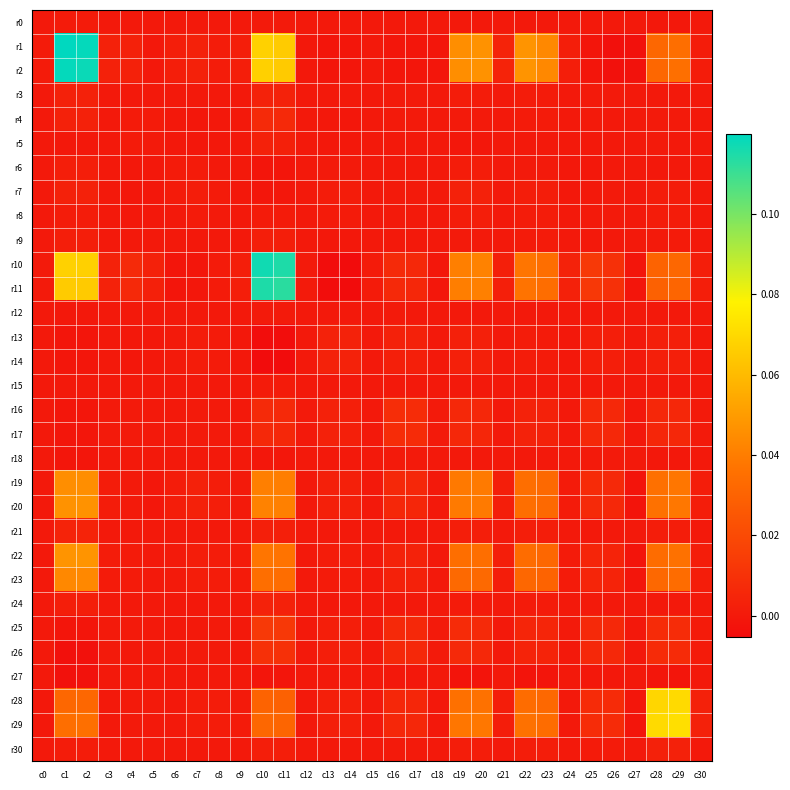

Reading right to left, transcribe all the data shown in this chart.

r0: c30=-0.0	c29=-0.0	c28=-0.0	c27=-0.0	c26=-0.0	c25=-0.0	c24=0.0	c23=0.0	c22=0.0	c21=0.0	c20=0.0	c19=0.0	c18=-0.0	c17=0.0	c16=0.0	c15=0.0	c14=-0.0	c13=-0.0	c12=0.0	c11=0.0	c10=0.0	c9=0.0	c8=-0.0	c7=0.0	c6=0.0	c5=-0.0	c4=0.0	c3=0.0	c2=0.0	c1=0.0	c0=0.0
r1: c30=0.0	c29=0.0	c28=0.0	c27=-0.0	c26=-0.0	c25=-0.0	c24=0.0	c23=0.0	c22=0.0	c21=0.0	c20=0.0	c19=0.0	c18=-0.0	c17=-0.0	c16=-0.0	c15=0.0	c14=-0.0	c13=-0.0	c12=-0.0	c11=0.1	c10=0.1	c9=0.0	c8=0.0	c7=0.0	c6=0.0	c5=-0.0	c4=0.0	c3=0.0	c2=0.1	c1=0.1	c0=0.0
r2: c30=0.0	c29=0.0	c28=0.0	c27=-0.0	c26=-0.0	c25=-0.0	c24=0.0	c23=0.0	c22=0.0	c21=0.0	c20=0.0	c19=0.0	c18=-0.0	c17=-0.0	c16=-0.0	c15=0.0	c14=-0.0	c13=-0.0	c12=-0.0	c11=0.1	c10=0.1	c9=0.0	c8=0.0	c7=0.0	c6=0.0	c5=-0.0	c4=0.0	c3=0.0	c2=0.1	c1=0.1	c0=0.0
r3: c30=0.0	c29=0.0	c28=0.0	c27=-0.0	c26=0.0	c25=0.0	c24=0.0	c23=0.0	c22=0.0	c21=0.0	c20=0.0	c19=0.0	c18=-0.0	c17=0.0	c16=0.0	c15=0.0	c14=-0.0	c13=-0.0	c12=0.0	c11=0.0	c10=0.0	c9=0.0	c8=0.0	c7=0.0	c6=0.0	c5=0.0	c4=0.0	c3=0.0	c2=0.0	c1=0.0	c0=0.0
r4: c30=0.0	c29=0.0	c28=0.0	c27=0.0	c26=0.0	c25=0.0	c24=0.0	c23=0.0	c22=0.0	c21=0.0	c20=0.0	c19=0.0	c18=-0.0	c17=0.0	c16=0.0	c15=0.0	c14=-0.0	c13=-0.0	c12=0.0	c11=0.0	c10=0.0	c9=0.0	c8=-0.0	c7=-0.0	c6=-0.0	c5=0.0	c4=0.0	c3=0.0	c2=0.0	c1=0.0	c0=0.0
r5: c30=0.0	c29=0.0	c28=0.0	c27=0.0	c26=-0.0	c25=0.0	c24=0.0	c23=-0.0	c22=-0.0	c21=0.0	c20=-0.0	c19=-0.0	c18=-0.0	c17=-0.0	c16=-0.0	c15=0.0	c14=-0.0	c13=-0.0	c12=0.0	c11=0.0	c10=0.0	c9=0.0	c8=-0.0	c7=-0.0	c6=-0.0	c5=0.0	c4=0.0	c3=0.0	c2=-0.0	c1=-0.0	c0=-0.0
r6: c30=-0.0	c29=-0.0	c28=-0.0	c27=-0.0	c26=0.0	c25=-0.0	c24=-0.0	c23=0.0	c22=0.0	c21=0.0	c20=0.0	c19=0.0	c18=-0.0	c17=-0.0	c16=-0.0	c15=-0.0	c14=0.0	c13=0.0	c12=-0.0	c11=-0.0	c10=-0.0	c9=-0.0	c8=0.0	c7=0.0	c6=0.0	c5=-0.0	c4=-0.0	c3=0.0	c2=0.0	c1=0.0	c0=0.0
r7: c30=0.0	c29=0.0	c28=0.0	c27=-0.0	c26=0.0	c25=0.0	c24=-0.0	c23=0.0	c22=0.0	c21=0.0	c20=0.0	c19=0.0	c18=-0.0	c17=0.0	c16=0.0	c15=-0.0	c14=0.0	c13=0.0	c12=-0.0	c11=-0.0	c10=-0.0	c9=-0.0	c8=0.0	c7=0.0	c6=0.0	c5=-0.0	c4=-0.0	c3=0.0	c2=0.0	c1=0.0	c0=0.0
r8: c30=0.0	c29=0.0	c28=0.0	c27=-0.0	c26=0.0	c25=0.0	c24=-0.0	c23=0.0	c22=0.0	c21=0.0	c20=0.0	c19=0.0	c18=-0.0	c17=0.0	c16=0.0	c15=0.0	c14=0.0	c13=0.0	c12=-0.0	c11=0.0	c10=0.0	c9=-0.0	c8=0.0	c7=0.0	c6=0.0	c5=-0.0	c4=-0.0	c3=0.0	c2=0.0	c1=0.0	c0=-0.0
r9: c30=0.0	c29=0.0	c28=0.0	c27=-0.0	c26=0.0	c25=0.0	c24=0.0	c23=0.0	c22=0.0	c21=0.0	c20=0.0	c19=0.0	c18=-0.0	c17=0.0	c16=0.0	c15=0.0	c14=-0.0	c13=-0.0	c12=0.0	c11=0.0	c10=0.0	c9=0.0	c8=-0.0	c7=-0.0	c6=-0.0	c5=0.0	c4=0.0	c3=0.0	c2=0.0	c1=0.0	c0=0.0
r10: c30=0.0	c29=0.0	c28=0.0	c27=-0.0	c26=0.0	c25=0.0	c24=0.0	c23=0.0	c22=0.0	c21=0.0	c20=0.0	c19=0.0	c18=-0.0	c17=0.0	c16=0.0	c15=0.0	c14=-0.0	c13=-0.0	c12=0.0	c11=0.1	c10=0.1	c9=0.0	c8=0.0	c7=-0.0	c6=-0.0	c5=0.0	c4=0.0	c3=0.0	c2=0.1	c1=0.1	c0=0.0
r11: c30=0.0	c29=0.0	c28=0.0	c27=-0.0	c26=0.0	c25=0.0	c24=0.0	c23=0.0	c22=0.0	c21=0.0	c20=0.0	c19=0.0	c18=-0.0	c17=0.0	c16=0.0	c15=0.0	c14=-0.0	c13=-0.0	c12=0.0	c11=0.1	c10=0.1	c9=0.0	c8=0.0	c7=-0.0	c6=-0.0	c5=0.0	c4=0.0	c3=0.0	c2=0.1	c1=0.1	c0=0.0
r12: c30=0.0	c29=0.0	c28=0.0	c27=0.0	c26=0.0	c25=0.0	c24=0.0	c23=-0.0	c22=-0.0	c21=0.0	c20=-0.0	c19=0.0	c18=0.0	c17=0.0	c16=0.0	c15=0.0	c14=-0.0	c13=-0.0	c12=0.0	c11=0.0	c10=0.0	c9=0.0	c8=-0.0	c7=-0.0	c6=-0.0	c5=0.0	c4=0.0	c3=0.0	c2=-0.0	c1=-0.0	c0=0.0
r13: c30=0.0	c29=0.0	c28=0.0	c27=-0.0	c26=0.0	c25=0.0	c24=-0.0	c23=0.0	c22=0.0	c21=0.0	c20=0.0	c19=0.0	c18=0.0	c17=0.0	c16=0.0	c15=0.0	c14=0.0	c13=0.0	c12=-0.0	c11=-0.0	c10=-0.0	c9=-0.0	c8=0.0	c7=0.0	c6=0.0	c5=-0.0	c4=-0.0	c3=-0.0	c2=-0.0	c1=-0.0	c0=-0.0
r14: c30=0.0	c29=0.0	c28=0.0	c27=-0.0	c26=0.0	c25=0.0	c24=-0.0	c23=0.0	c22=0.0	c21=0.0	c20=0.0	c19=0.0	c18=0.0	c17=0.0	c16=0.0	c15=0.0	c14=0.0	c13=0.0	c12=-0.0	c11=-0.0	c10=-0.0	c9=-0.0	c8=0.0	c7=0.0	c6=0.0	c5=-0.0	c4=-0.0	c3=-0.0	c2=-0.0	c1=-0.0	c0=-0.0
r15: c30=0.0	c29=0.0	c28=0.0	c27=-0.0	c26=0.0	c25=0.0	c24=0.0	c23=0.0	c22=0.0	c21=0.0	c20=0.0	c19=0.0	c18=0.0	c17=0.0	c16=0.0	c15=0.0	c14=0.0	c13=0.0	c12=0.0	c11=0.0	c10=0.0	c9=0.0	c8=0.0	c7=-0.0	c6=-0.0	c5=0.0	c4=0.0	c3=0.0	c2=0.0	c1=0.0	c0=0.0
r16: c30=0.0	c29=0.0	c28=0.0	c27=-0.0	c26=0.0	c25=0.0	c24=0.0	c23=0.0	c22=0.0	c21=0.0	c20=0.0	c19=0.0	c18=0.0	c17=0.0	c16=0.0	c15=0.0	c14=0.0	c13=0.0	c12=0.0	c11=0.0	c10=0.0	c9=0.0	c8=0.0	c7=0.0	c6=-0.0	c5=-0.0	c4=0.0	c3=0.0	c2=-0.0	c1=-0.0	c0=0.0
r17: c30=0.0	c29=0.0	c28=0.0	c27=-0.0	c26=0.0	c25=0.0	c24=0.0	c23=0.0	c22=0.0	c21=0.0	c20=0.0	c19=0.0	c18=0.0	c17=0.0	c16=0.0	c15=0.0	c14=0.0	c13=0.0	c12=0.0	c11=0.0	c10=0.0	c9=0.0	c8=0.0	c7=0.0	c6=-0.0	c5=-0.0	c4=0.0	c3=0.0	c2=-0.0	c1=-0.0	c0=0.0
r18: c30=-0.0	c29=-0.0	c28=-0.0	c27=-0.0	c26=0.0	c25=0.0	c24=0.0	c23=-0.0	c22=-0.0	c21=-0.0	c20=-0.0	c19=-0.0	c18=0.0	c17=0.0	c16=0.0	c15=0.0	c14=0.0	c13=0.0	c12=0.0	c11=-0.0	c10=-0.0	c9=-0.0	c8=-0.0	c7=-0.0	c6=-0.0	c5=-0.0	c4=-0.0	c3=-0.0	c2=-0.0	c1=-0.0	c0=-0.0
r19: c30=0.0	c29=0.0	c28=0.0	c27=-0.0	c26=0.0	c25=0.0	c24=0.0	c23=0.0	c22=0.0	c21=0.0	c20=0.0	c19=0.0	c18=-0.0	c17=0.0	c16=0.0	c15=0.0	c14=0.0	c13=0.0	c12=0.0	c11=0.0	c10=0.0	c9=0.0	c8=0.0	c7=0.0	c6=0.0	c5=-0.0	c4=0.0	c3=0.0	c2=0.0	c1=0.0	c0=0.0
r20: c30=0.0	c29=0.0	c28=0.0	c27=-0.0	c26=0.0	c25=0.0	c24=0.0	c23=0.0	c22=0.0	c21=0.0	c20=0.0	c19=0.0	c18=-0.0	c17=0.0	c16=0.0	c15=0.0	c14=0.0	c13=0.0	c12=-0.0	c11=0.0	c10=0.0	c9=0.0	c8=0.0	c7=0.0	c6=0.0	c5=-0.0	c4=0.0	c3=0.0	c2=0.0	c1=0.0	c0=0.0
r21: c30=0.0	c29=0.0	c28=0.0	c27=-0.0	c26=-0.0	c25=0.0	c24=0.0	c23=0.0	c22=0.0	c21=0.0	c20=0.0	c19=0.0	c18=-0.0	c17=0.0	c16=0.0	c15=0.0	c14=0.0	c13=0.0	c12=0.0	c11=0.0	c10=0.0	c9=0.0	c8=0.0	c7=0.0	c6=0.0	c5=0.0	c4=0.0	c3=0.0	c2=0.0	c1=0.0	c0=0.0
r22: c30=0.0	c29=0.0	c28=0.0	c27=-0.0	c26=0.0	c25=0.0	c24=0.0	c23=0.0	c22=0.0	c21=0.0	c20=0.0	c19=0.0	c18=-0.0	c17=0.0	c16=0.0	c15=0.0	c14=0.0	c13=0.0	c12=-0.0	c11=0.0	c10=0.0	c9=0.0	c8=0.0	c7=0.0	c6=0.0	c5=-0.0	c4=0.0	c3=0.0	c2=0.0	c1=0.0	c0=0.0
r23: c30=0.0	c29=0.0	c28=0.0	c27=-0.0	c26=0.0	c25=0.0	c24=0.0	c23=0.0	c22=0.0	c21=0.0	c20=0.0	c19=0.0	c18=-0.0	c17=0.0	c16=0.0	c15=0.0	c14=0.0	c13=0.0	c12=-0.0	c11=0.0	c10=0.0	c9=0.0	c8=0.0	c7=0.0	c6=0.0	c5=-0.0	c4=0.0	c3=0.0	c2=0.0	c1=0.0	c0=0.0
r24: c30=-0.0	c29=0.0	c28=-0.0	c27=-0.0	c26=0.0	c25=0.0	c24=0.0	c23=0.0	c22=0.0	c21=0.0	c20=0.0	c19=0.0	c18=0.0	c17=0.0	c16=0.0	c15=0.0	c14=-0.0	c13=-0.0	c12=0.0	c11=0.0	c10=0.0	c9=0.0	c8=-0.0	c7=-0.0	c6=-0.0	c5=0.0	c4=0.0	c3=0.0	c2=0.0	c1=0.0	c0=0.0
r25: c30=0.0	c29=0.0	c28=0.0	c27=-0.0	c26=0.0	c25=0.0	c24=0.0	c23=0.0	c22=0.0	c21=0.0	c20=0.0	c19=0.0	c18=0.0	c17=0.0	c16=0.0	c15=0.0	c14=0.0	c13=0.0	c12=0.0	c11=0.0	c10=0.0	c9=0.0	c8=0.0	c7=0.0	c6=-0.0	c5=0.0	c4=0.0	c3=0.0	c2=-0.0	c1=-0.0	c0=-0.0
r26: c30=0.0	c29=0.0	c28=0.0	c27=-0.0	c26=0.0	c25=0.0	c24=0.0	c23=0.0	c22=0.0	c21=-0.0	c20=0.0	c19=0.0	c18=0.0	c17=0.0	c16=0.0	c15=0.0	c14=0.0	c13=0.0	c12=0.0	c11=0.0	c10=0.0	c9=0.0	c8=0.0	c7=0.0	c6=0.0	c5=-0.0	c4=0.0	c3=0.0	c2=-0.0	c1=-0.0	c0=-0.0
r27: c30=-0.0	c29=-0.0	c28=-0.0	c27=0.0	c26=-0.0	c25=-0.0	c24=-0.0	c23=-0.0	c22=-0.0	c21=-0.0	c20=-0.0	c19=-0.0	c18=-0.0	c17=-0.0	c16=-0.0	c15=-0.0	c14=-0.0	c13=-0.0	c12=0.0	c11=-0.0	c10=-0.0	c9=-0.0	c8=-0.0	c7=-0.0	c6=-0.0	c5=0.0	c4=0.0	c3=-0.0	c2=-0.0	c1=-0.0	c0=-0.0
r28: c30=0.0	c29=0.1	c28=0.1	c27=-0.0	c26=0.0	c25=0.0	c24=-0.0	c23=0.0	c22=0.0	c21=0.0	c20=0.0	c19=0.0	c18=-0.0	c17=0.0	c16=0.0	c15=0.0	c14=0.0	c13=0.0	c12=0.0	c11=0.0	c10=0.0	c9=0.0	c8=0.0	c7=0.0	c6=-0.0	c5=0.0	c4=0.0	c3=0.0	c2=0.0	c1=0.0	c0=-0.0
r29: c30=0.0	c29=0.1	c28=0.1	c27=-0.0	c26=0.0	c25=0.0	c24=0.0	c23=0.0	c22=0.0	c21=0.0	c20=0.0	c19=0.0	c18=-0.0	c17=0.0	c16=0.0	c15=0.0	c14=0.0	c13=0.0	c12=0.0	c11=0.0	c10=0.0	c9=0.0	c8=0.0	c7=0.0	c6=-0.0	c5=0.0	c4=0.0	c3=0.0	c2=0.0	c1=0.0	c0=-0.0
r30: c30=0.0	c29=0.0	c28=0.0	c27=-0.0	c26=0.0	c25=0.0	c24=-0.0	c23=0.0	c22=0.0	c21=0.0	c20=0.0	c19=0.0	c18=-0.0	c17=0.0	c16=0.0	c15=0.0	c14=0.0	c13=0.0	c12=0.0	c11=0.0	c10=0.0	c9=0.0	c8=0.0	c7=0.0	c6=-0.0	c5=0.0	c4=0.0	c3=0.0	c2=0.0	c1=0.0	c0=-0.0